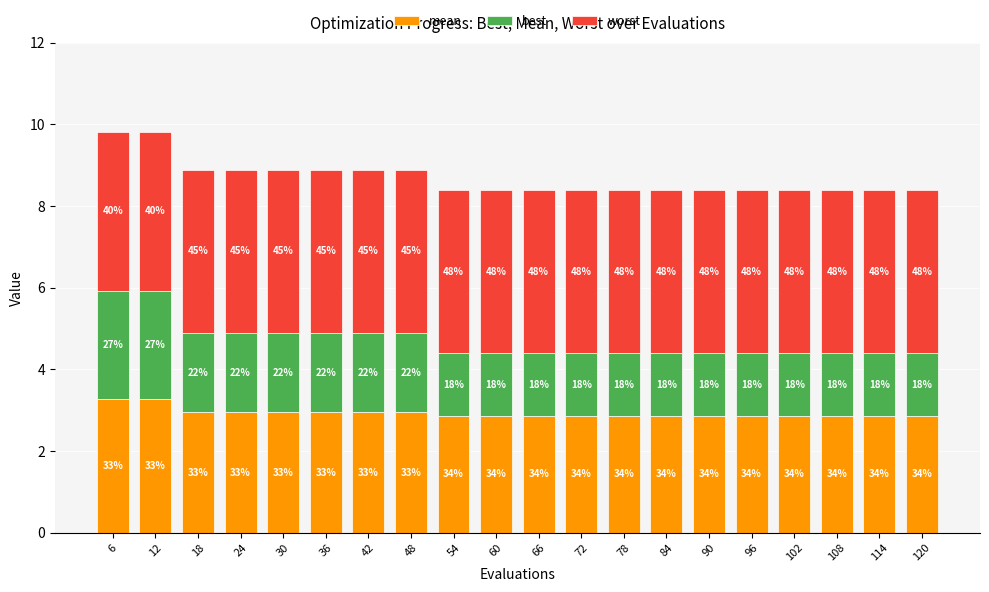

At how many categories does at least one series exceed 2?

20